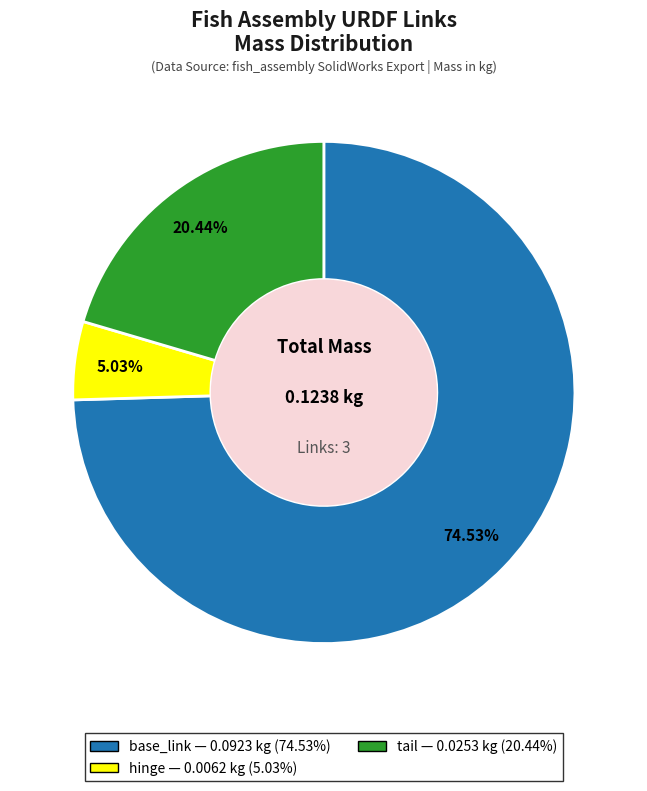

Is it true that base_link is 88% of the pie?

False